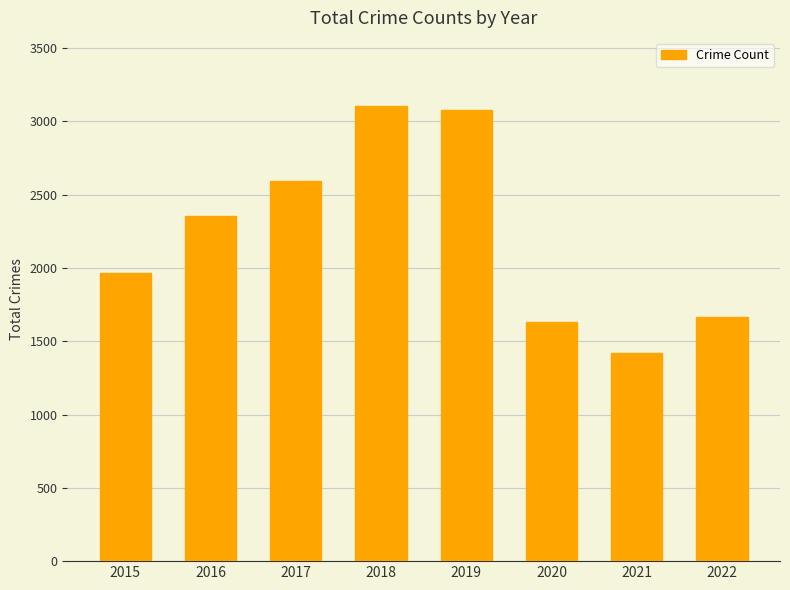

What is the difference between the values at 2015 and 2018?

1135